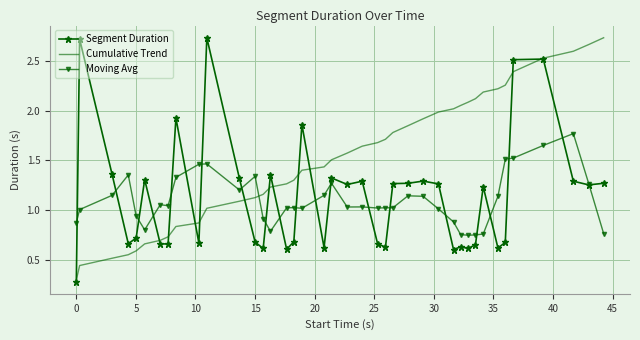

How many values in the Segment Duration series are below 1?

19